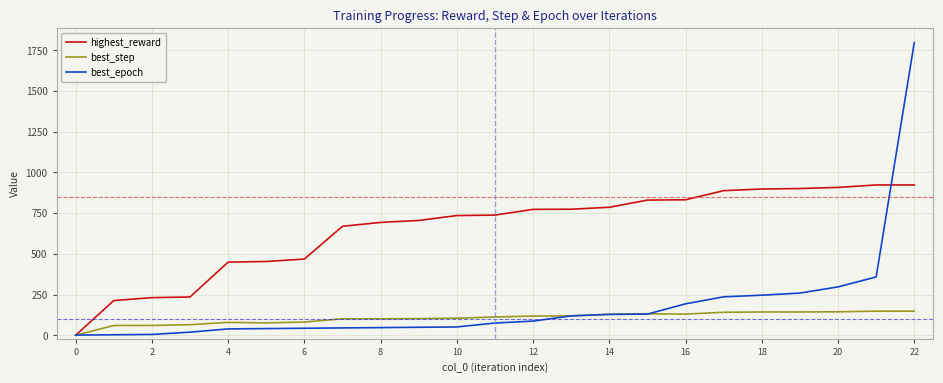

Which series has the largest total across all categories?

highest_reward